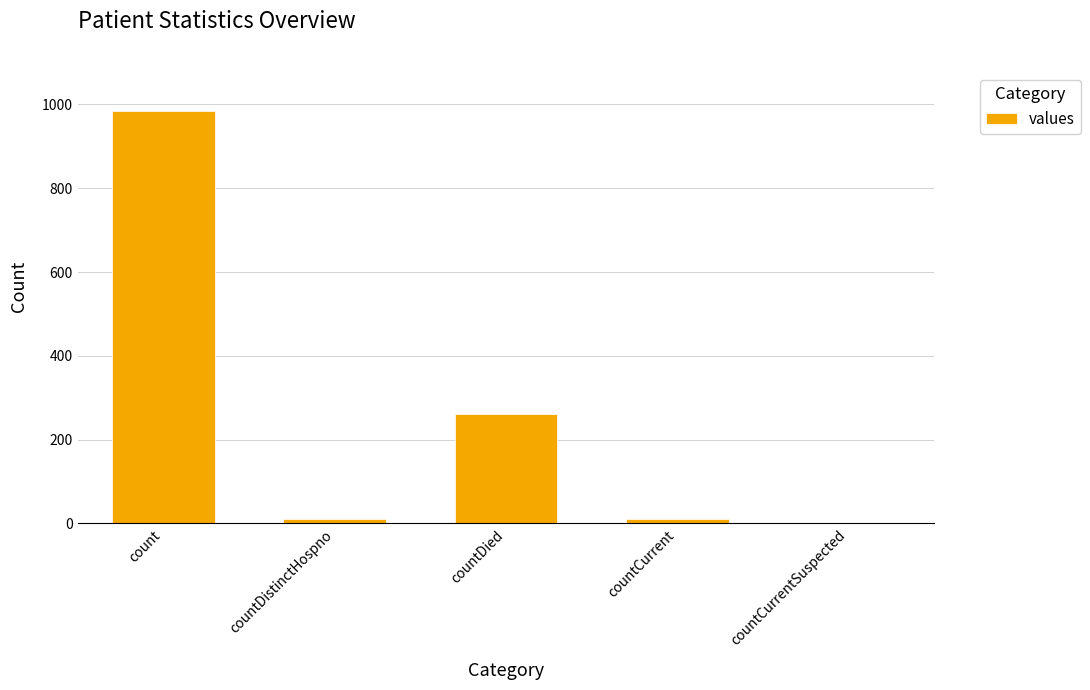

At which label is the value closest to 492?

countDied